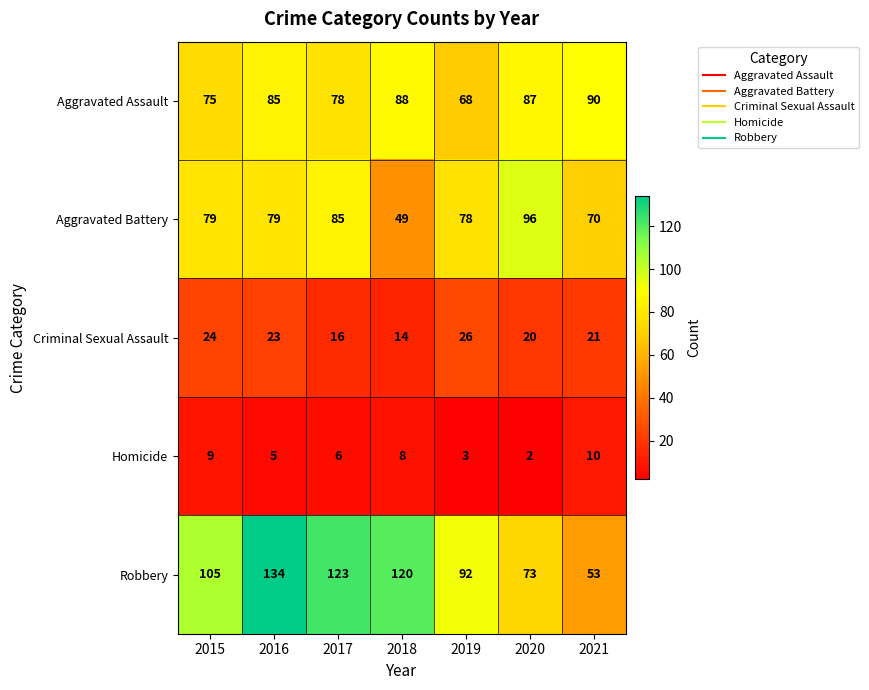

What is the highest value of the Homicide series?

10